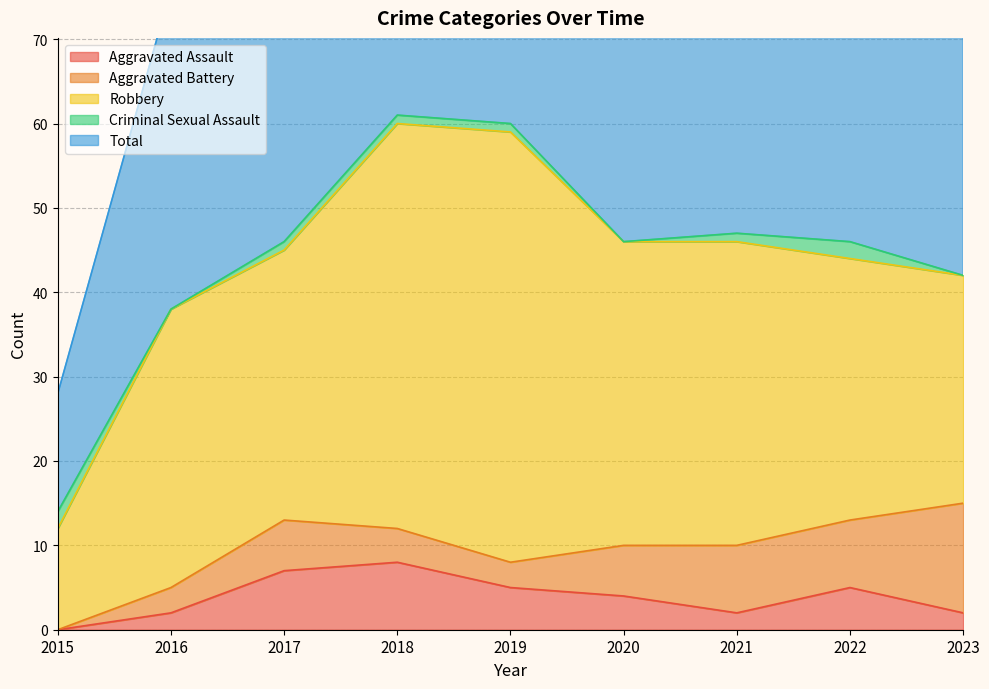

At which category does Total reach its first local valley?

2020